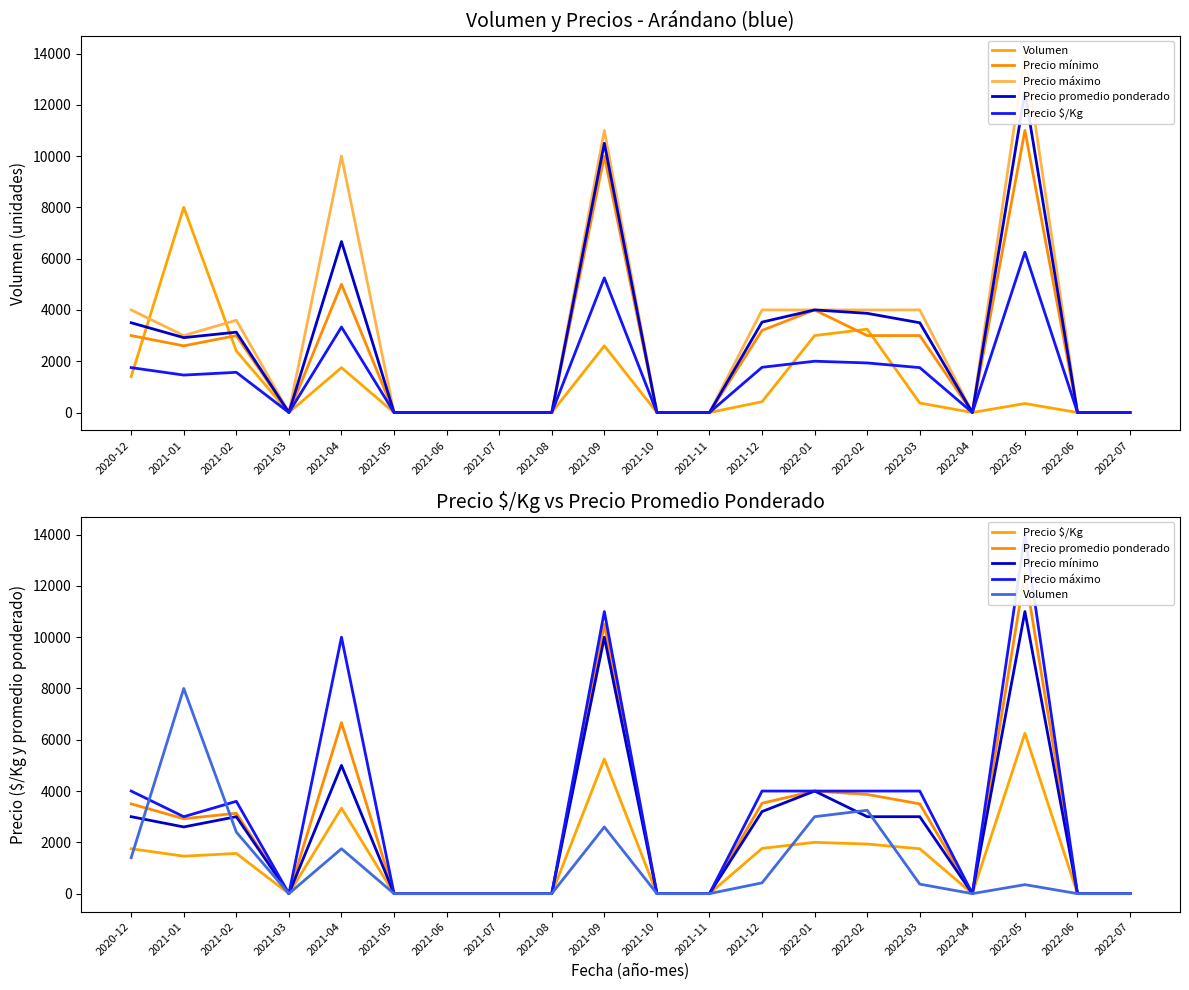

Reading left to right, what are all the values shown in this chart?

Volumen: 2020-12=1400	2021-01=8000	2021-02=2400	2021-03=0	2021-04=1750	2021-05=0	2021-06=0	2021-07=0	2021-08=0	2021-09=2600	2021-10=0	2021-11=0	2021-12=420	2022-01=3000	2022-02=3250	2022-03=370	2022-04=0	2022-05=350	2022-06=0	2022-07=0
Precio mínimo: 2020-12=3000	2021-01=2600	2021-02=3000	2021-03=0	2021-04=5000	2021-05=0	2021-06=0	2021-07=0	2021-08=0	2021-09=10000	2021-10=0	2021-11=0	2021-12=3200	2022-01=4000	2022-02=3000	2022-03=3000	2022-04=0	2022-05=11000	2022-06=0	2022-07=0
Precio máximo: 2020-12=4000	2021-01=3000	2021-02=3600	2021-03=0	2021-04=10000	2021-05=0	2021-06=0	2021-07=0	2021-08=0	2021-09=11000	2021-10=0	2021-11=0	2021-12=4000	2022-01=4000	2022-02=4000	2022-03=4000	2022-04=0	2022-05=14000	2022-06=0	2022-07=0
Precio promedio ponderado: 2020-12=3500	2021-01=2920	2021-02=3133	2021-03=0	2021-04=6667	2021-05=0	2021-06=0	2021-07=0	2021-08=0	2021-09=10500	2021-10=0	2021-11=0	2021-12=3525	2022-01=4000	2022-02=3867	2022-03=3500	2022-04=0	2022-05=12500	2022-06=0	2022-07=0
Precio $/Kg: 2020-12=1750	2021-01=1460	2021-02=1567	2021-03=0	2021-04=3333	2021-05=0	2021-06=0	2021-07=0	2021-08=0	2021-09=5250	2021-10=0	2021-11=0	2021-12=1763	2022-01=2000	2022-02=1933	2022-03=1750	2022-04=0	2022-05=6250	2022-06=0	2022-07=0